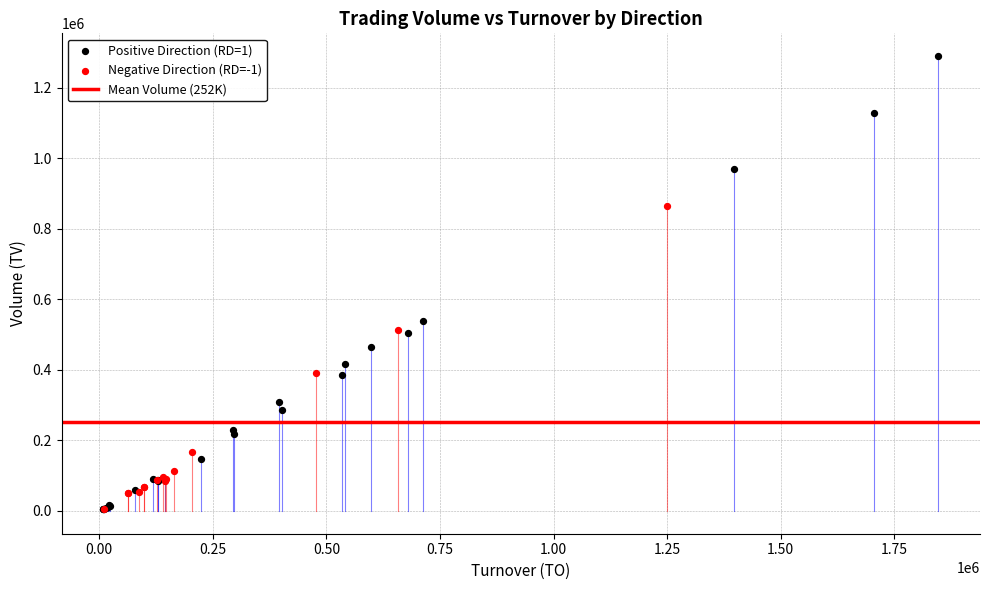

Which series has the largest Y range (max minus min)?

Positive Direction (RD=1)